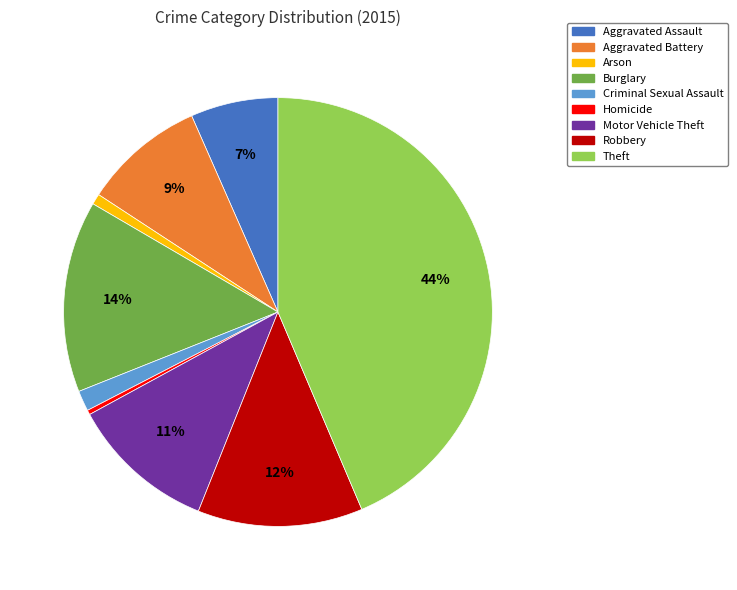

Is Homicide the majority of the pie?

No